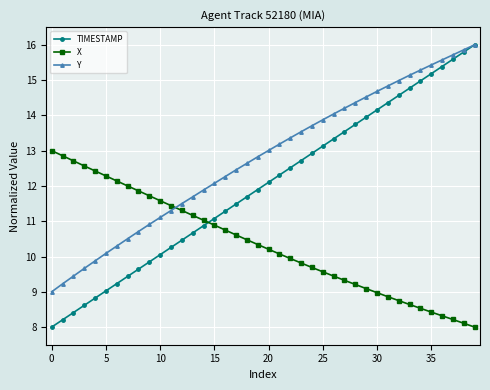

What is the value of the Y point at the 1st from the left?

9.0